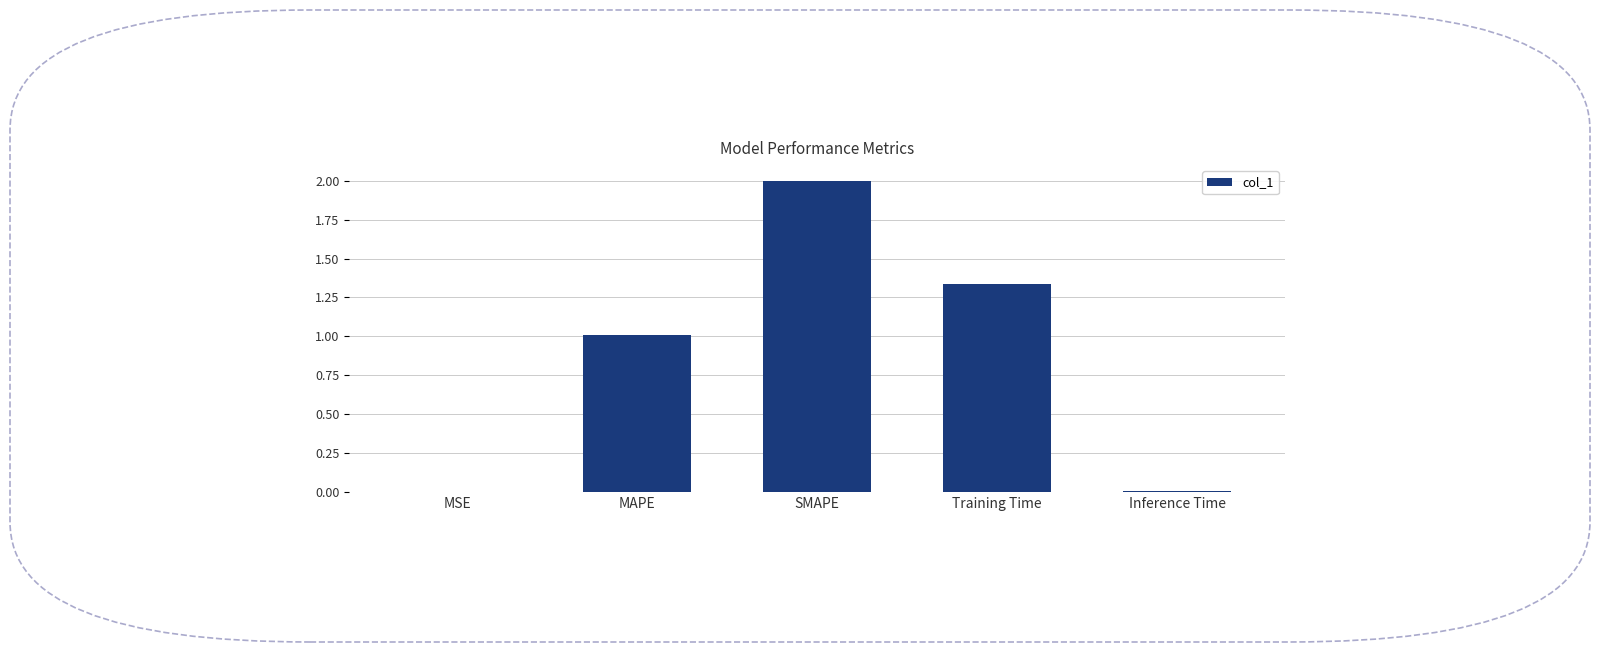

Where is the data nearest to the value 1?

MAPE